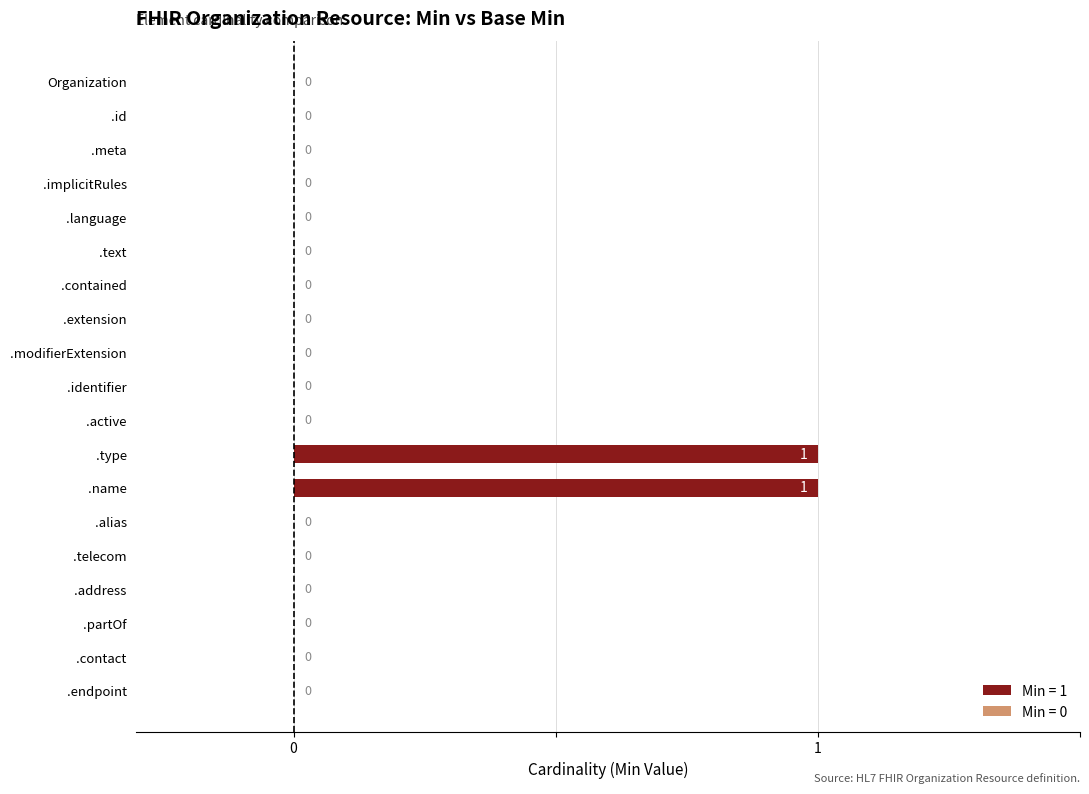

The value at .text is 1. True or false?

False